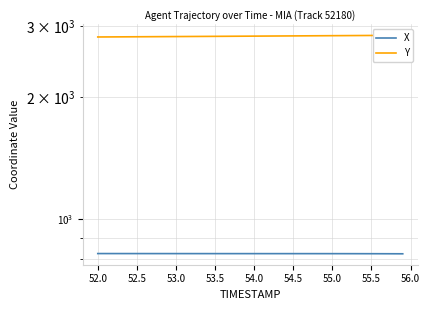

Rank the series by their average value, from lowest to highest.

X, Y